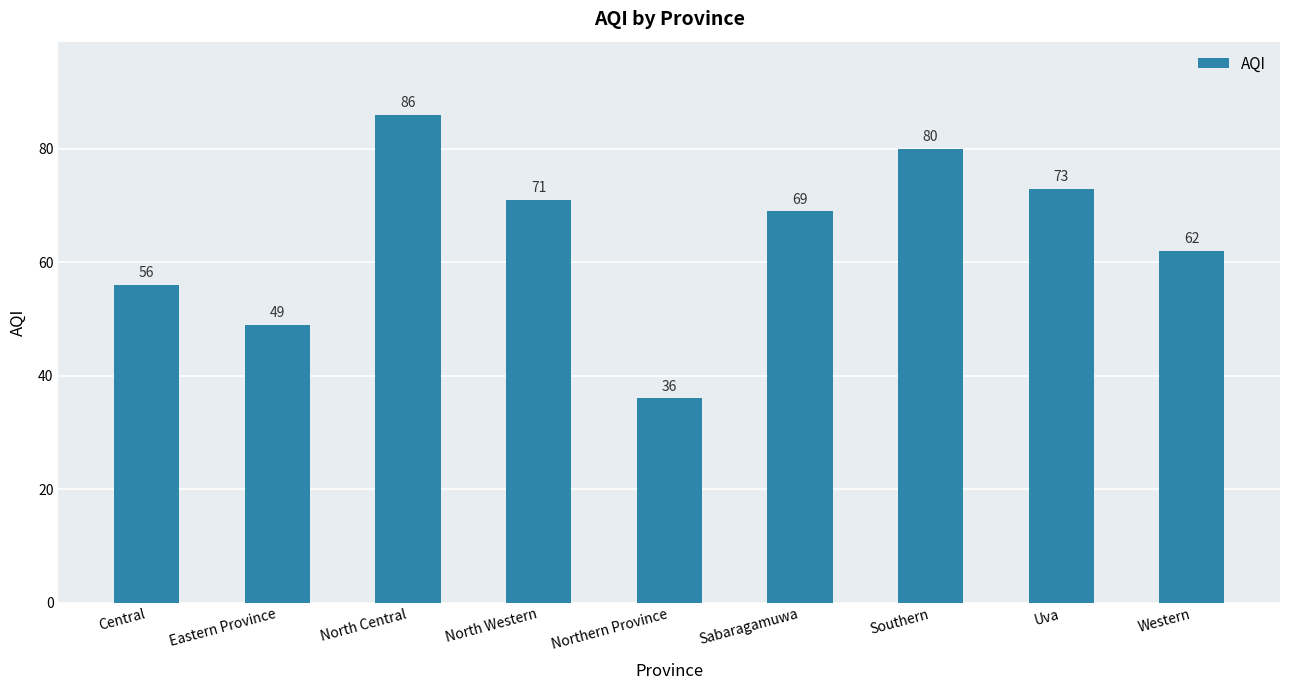

What is the sum of the values at Eastern Province and Central?

105